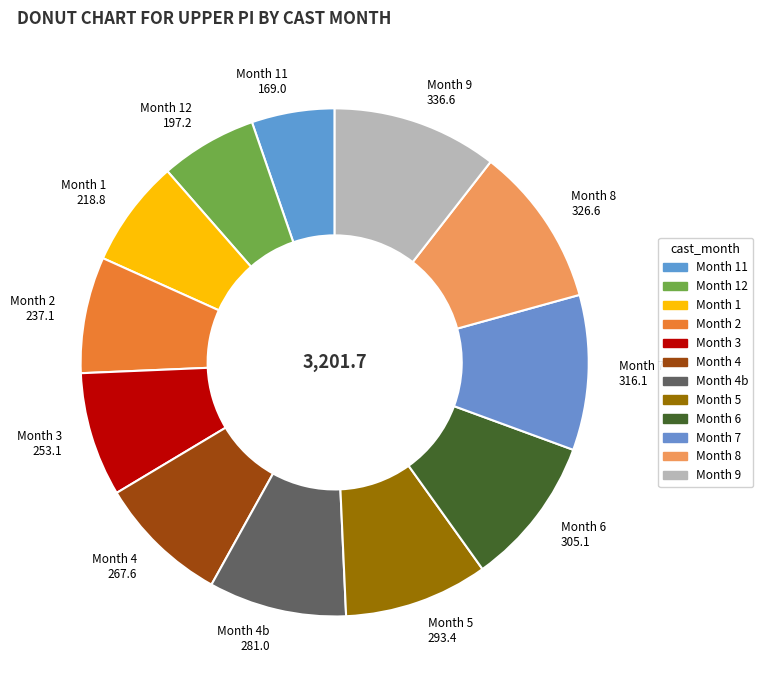

Is there a majority slice in this chart?

No